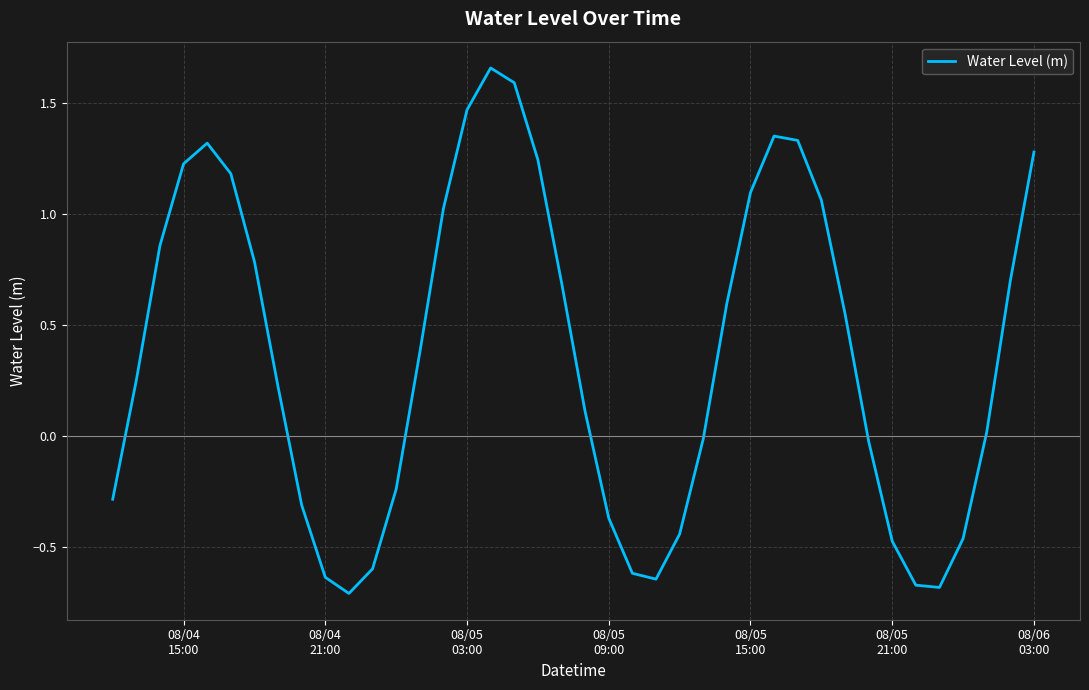

What is the value of the 11th point from the left?

-0.7